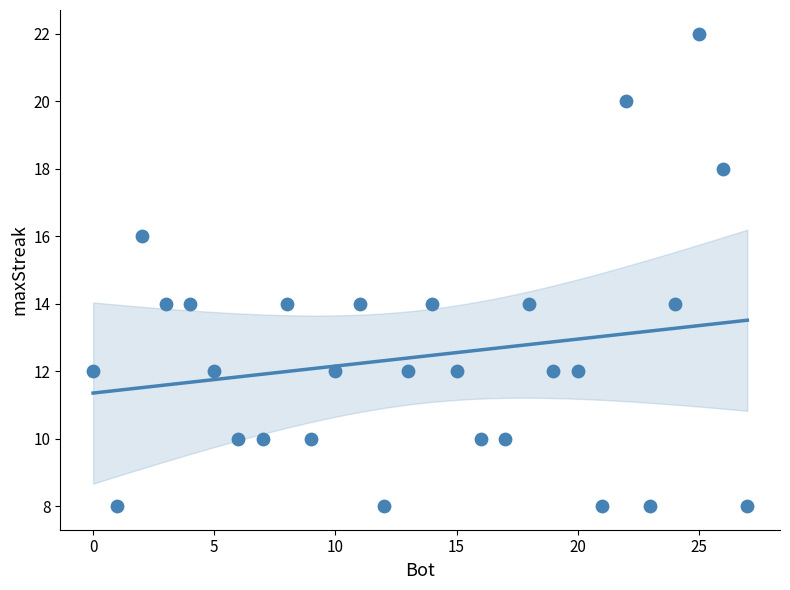

What is the range of Y values (max minus min)?

14